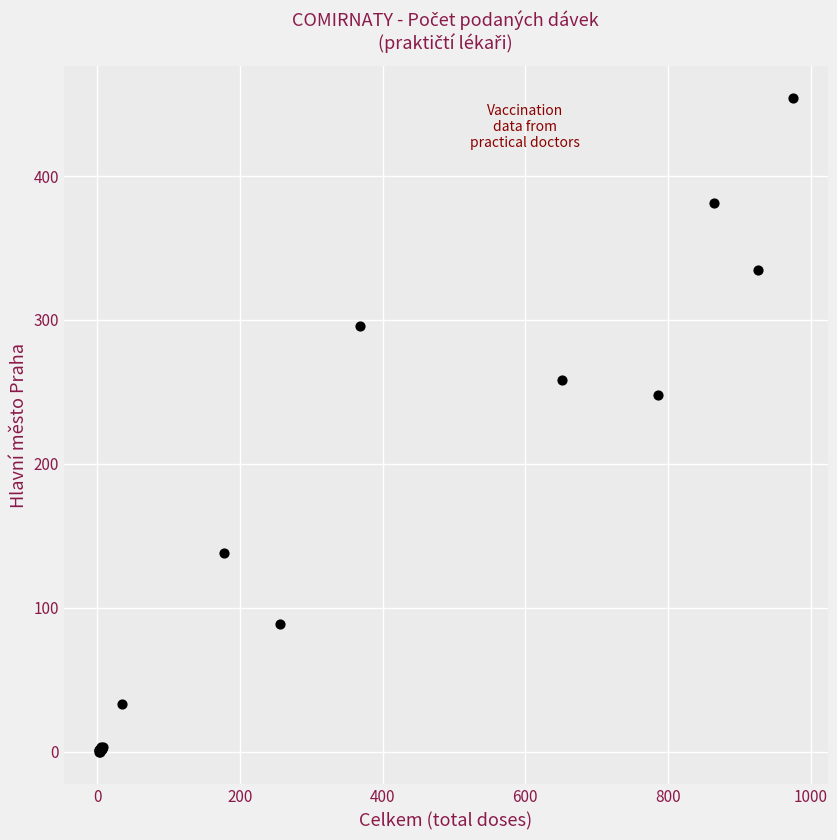

What Y value in the scatter plot is closest to 227?

248